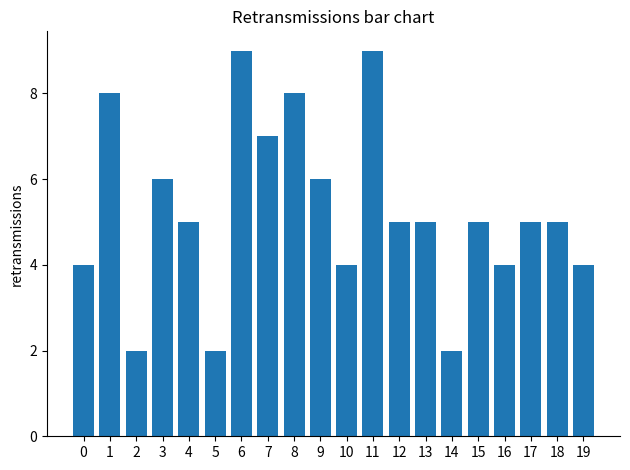

Reading right to left, transcribe all the data shown in this chart.

4	5	5	4	5	2	5	5	9	4	6	8	7	9	2	5	6	2	8	4